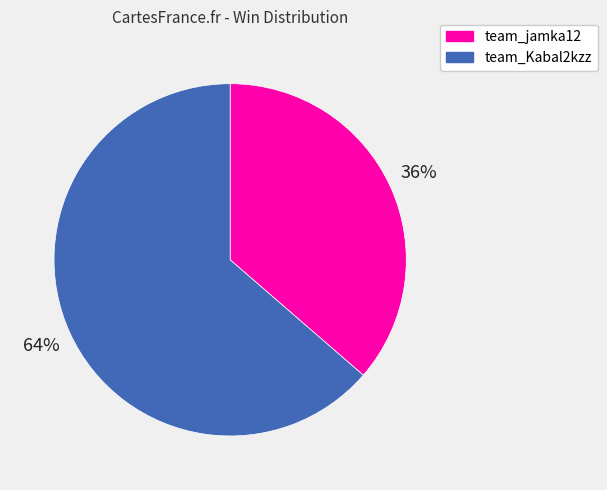

Which has a higher value, team_Kabal2kzz or team_jamka12?

team_Kabal2kzz